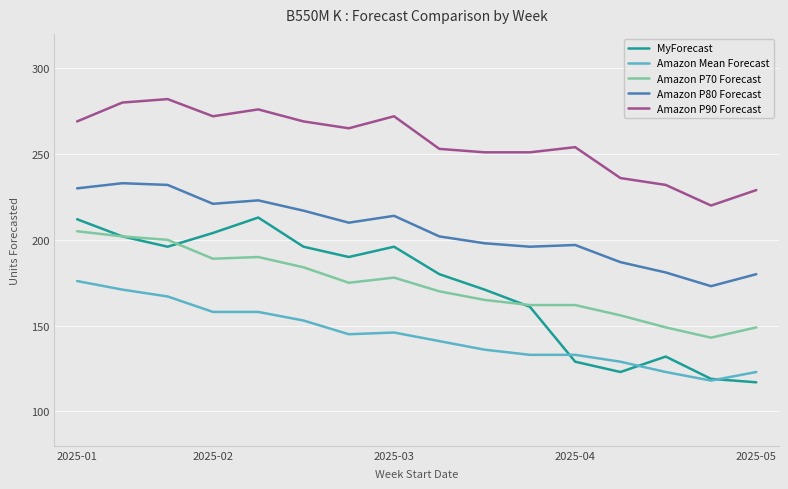

True or false: Amazon P90 Forecast and Amazon P80 Forecast cross at least once.

False